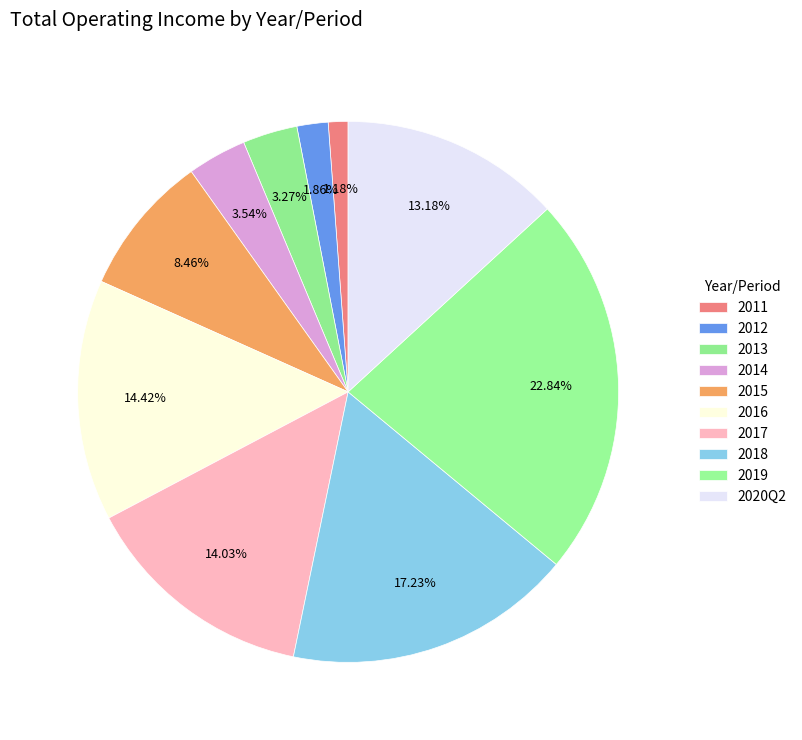

True or false: 2016 accounts for 2% of the total.

False